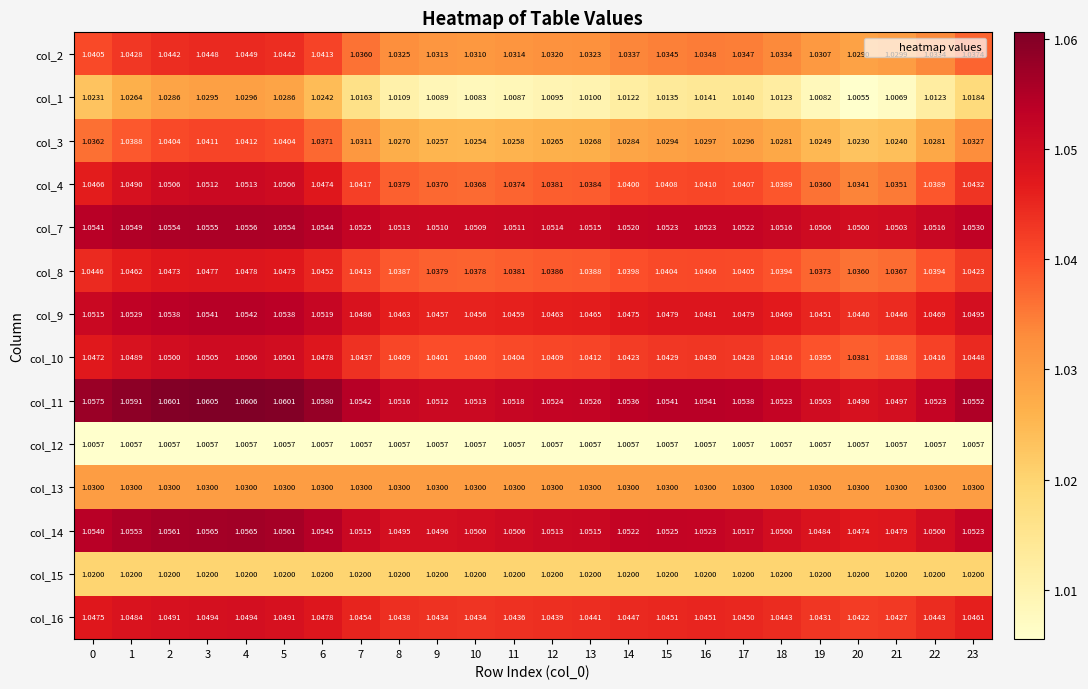

Is the value of col_7 at 22 greater than the value of col_4 at 21?

Yes